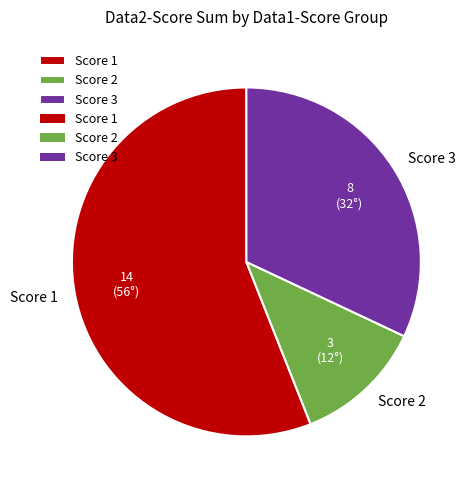

Is it true that Score 1 is 69% of the pie?

False